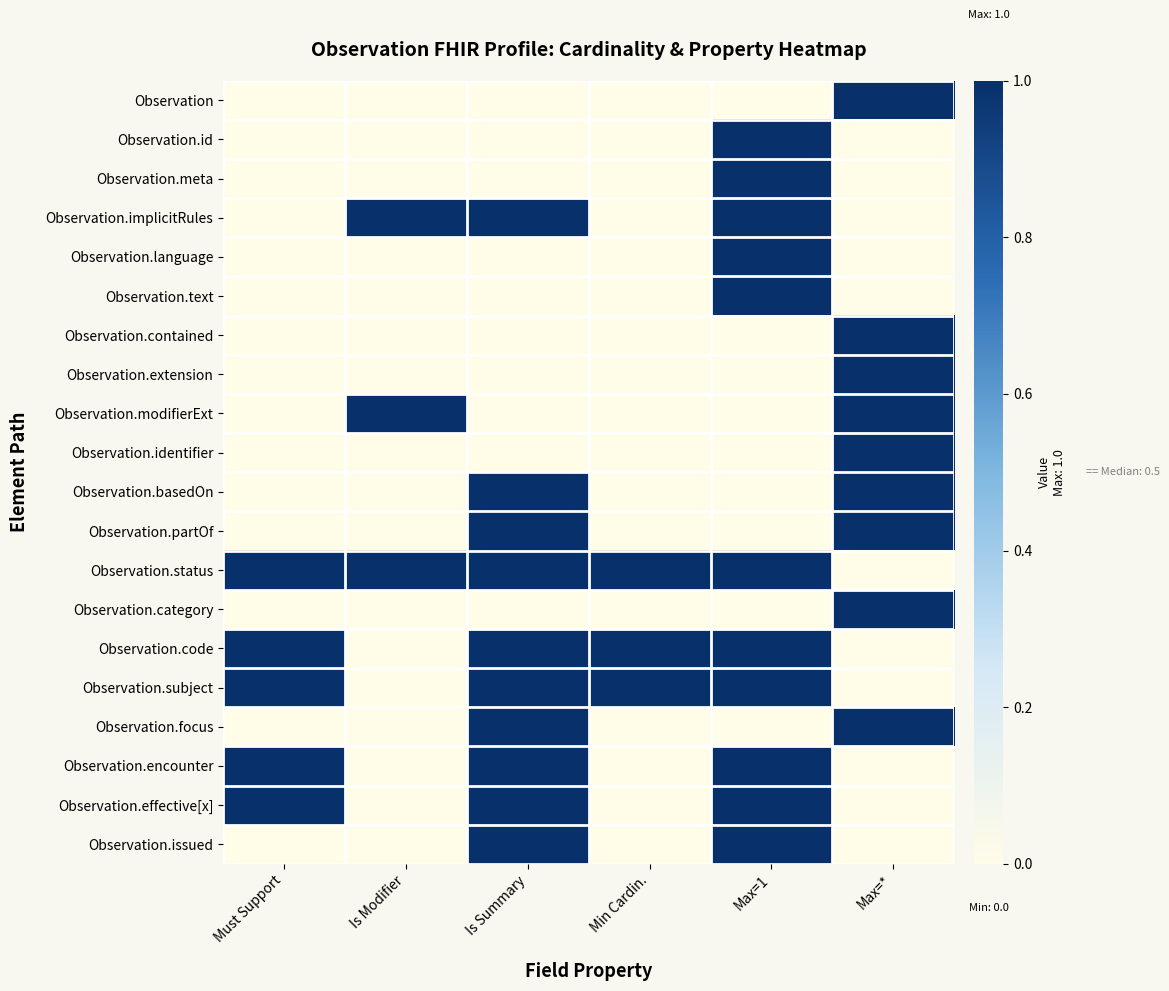

At which category is the sum across all series the highest?

Max=1